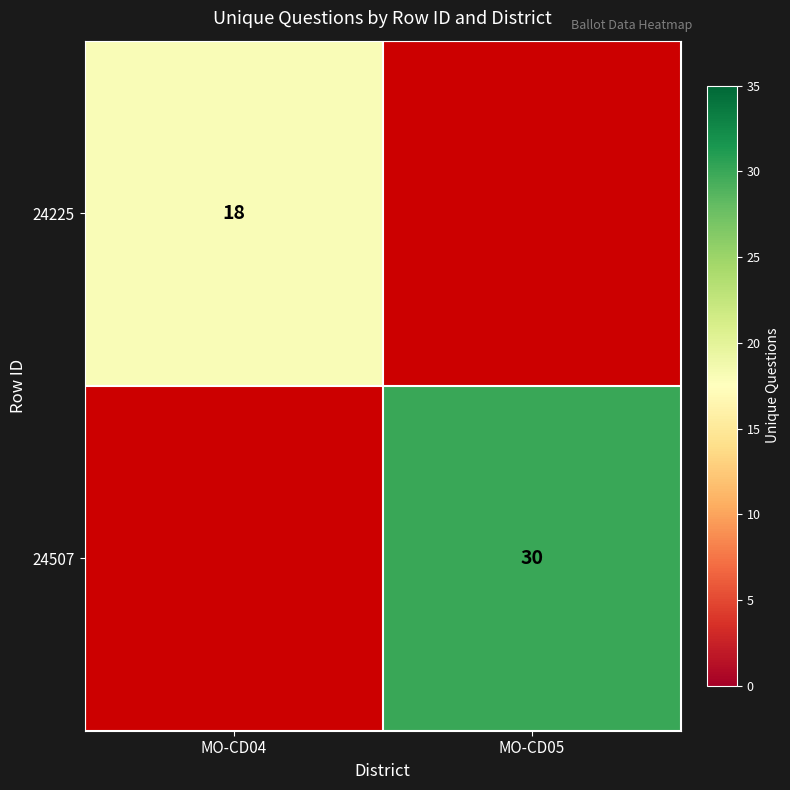

True or false: 24225 has a value of 18 at MO-CD04.

True